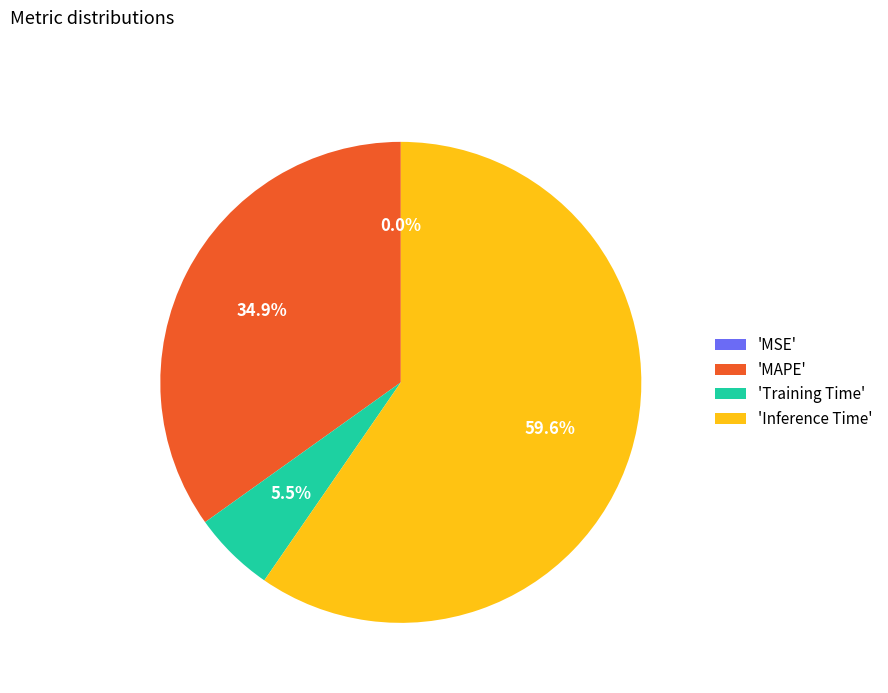

Does any single category account for the majority?

Yes